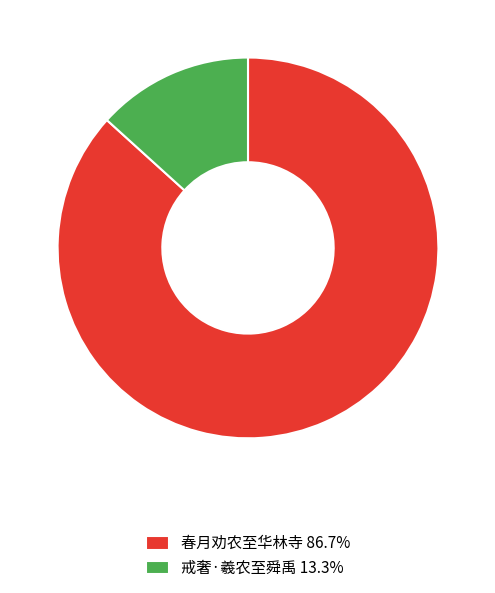

Which slice is the largest?

春月劝农至华林寺